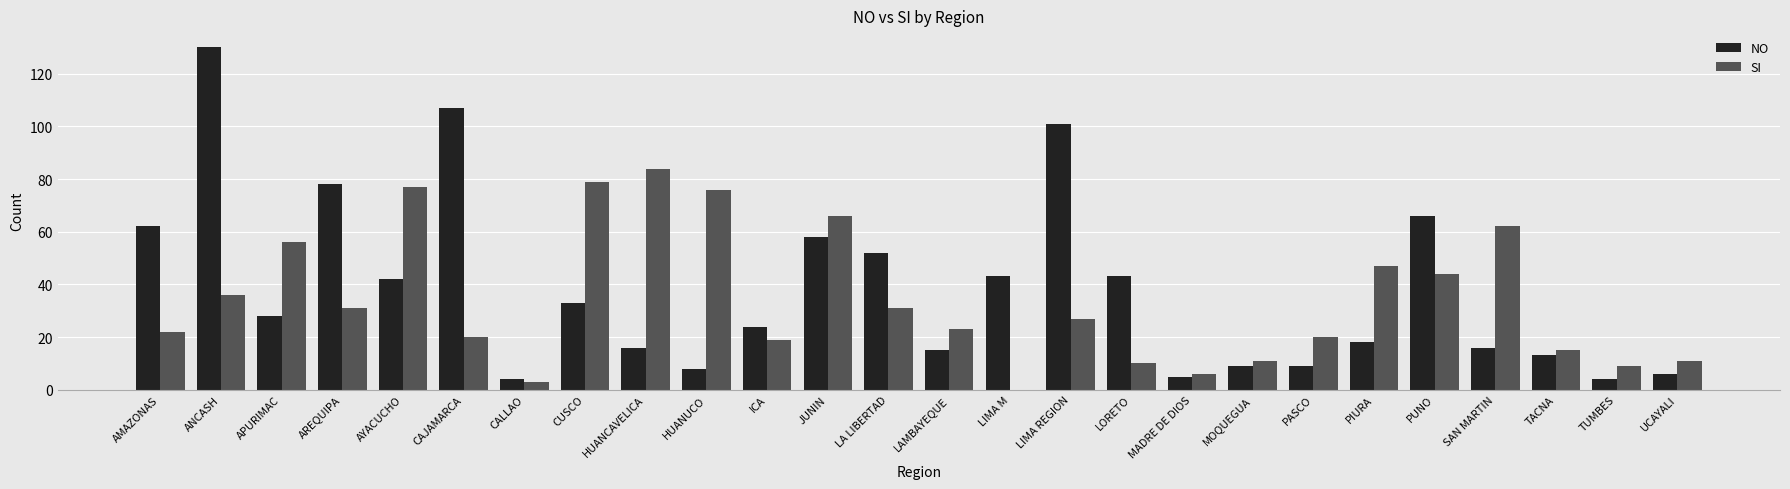

What is the highest value of the NO series?

130